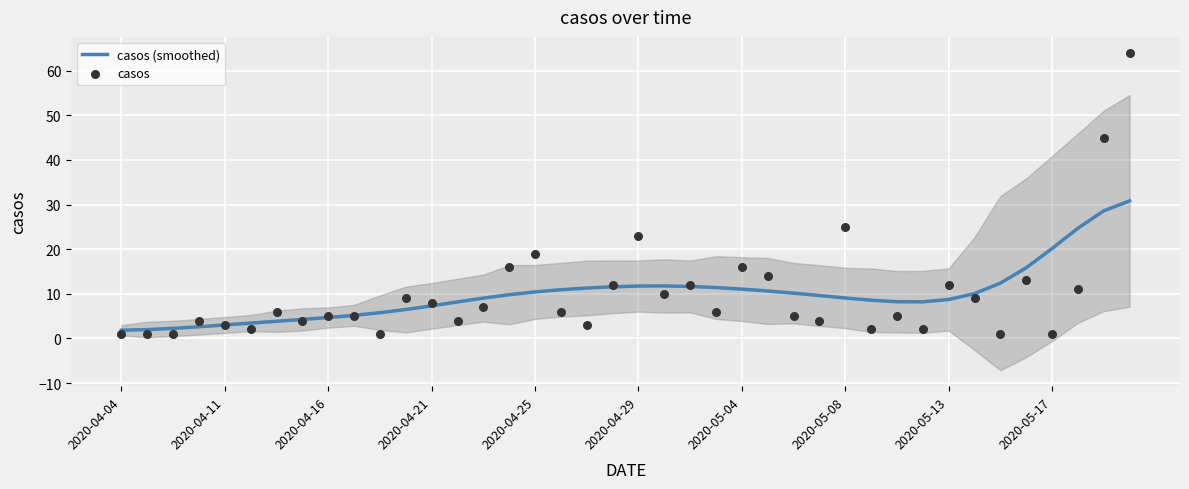

What is the total value across all series at 23?

17.4